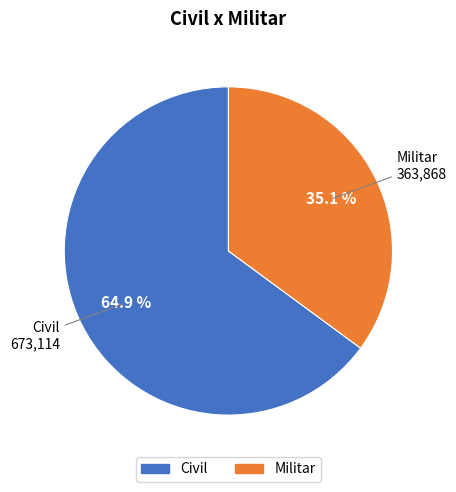

Which slice is the largest?

Civil